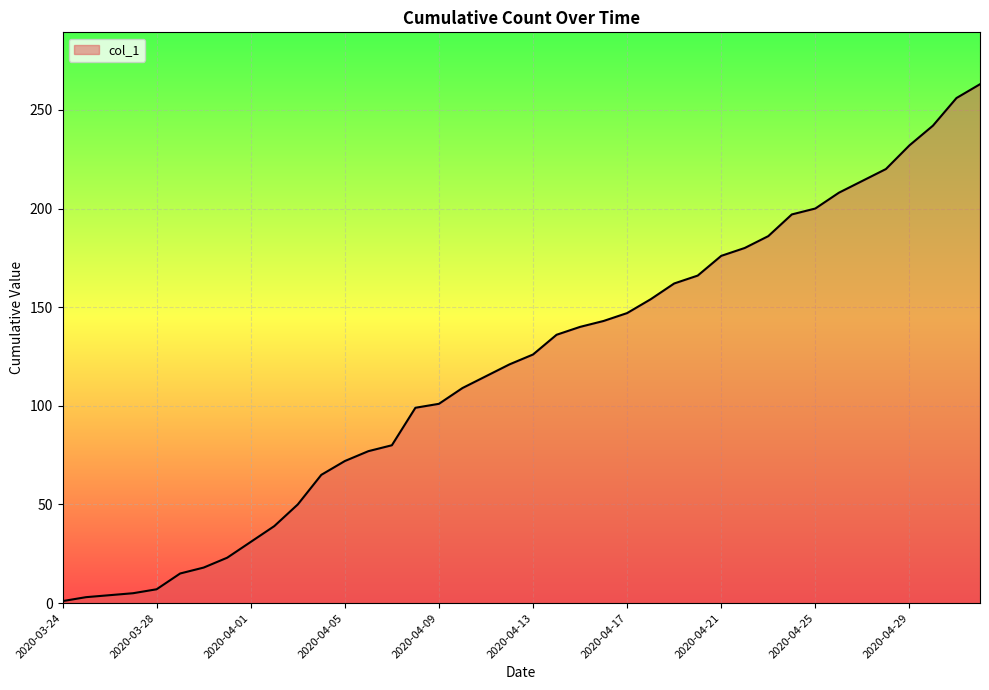

What is the greatest value displayed?

263